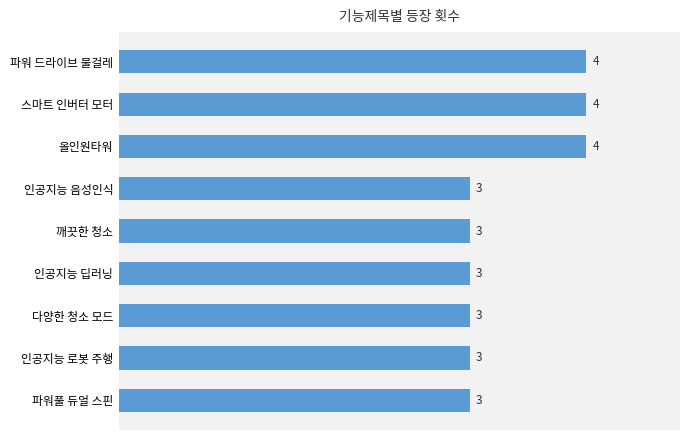

True or false: the data shows 4 at 깨끗한 청소.

False